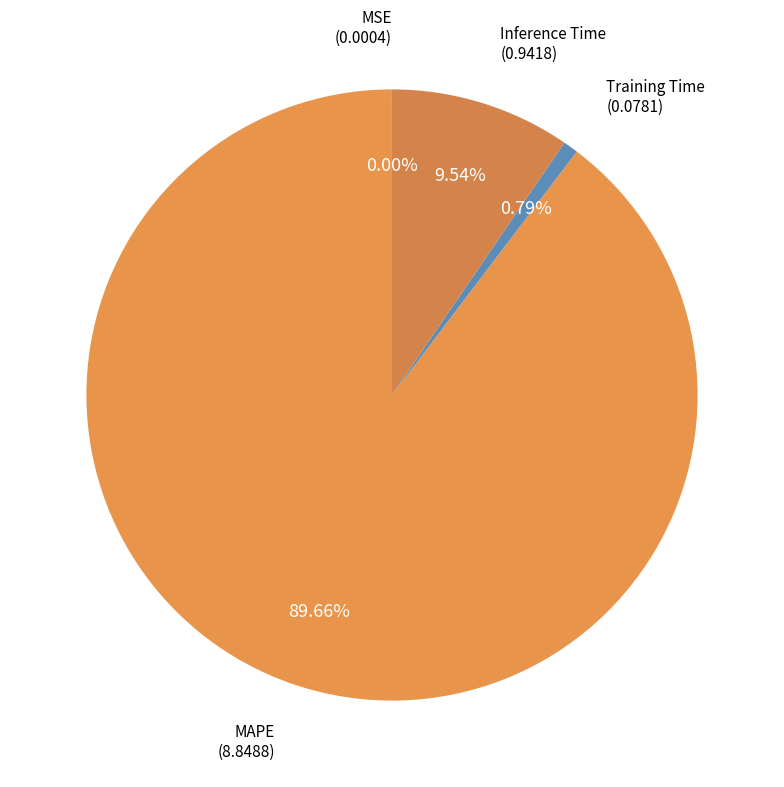

Which category has the biggest portion of the pie?

MAPE